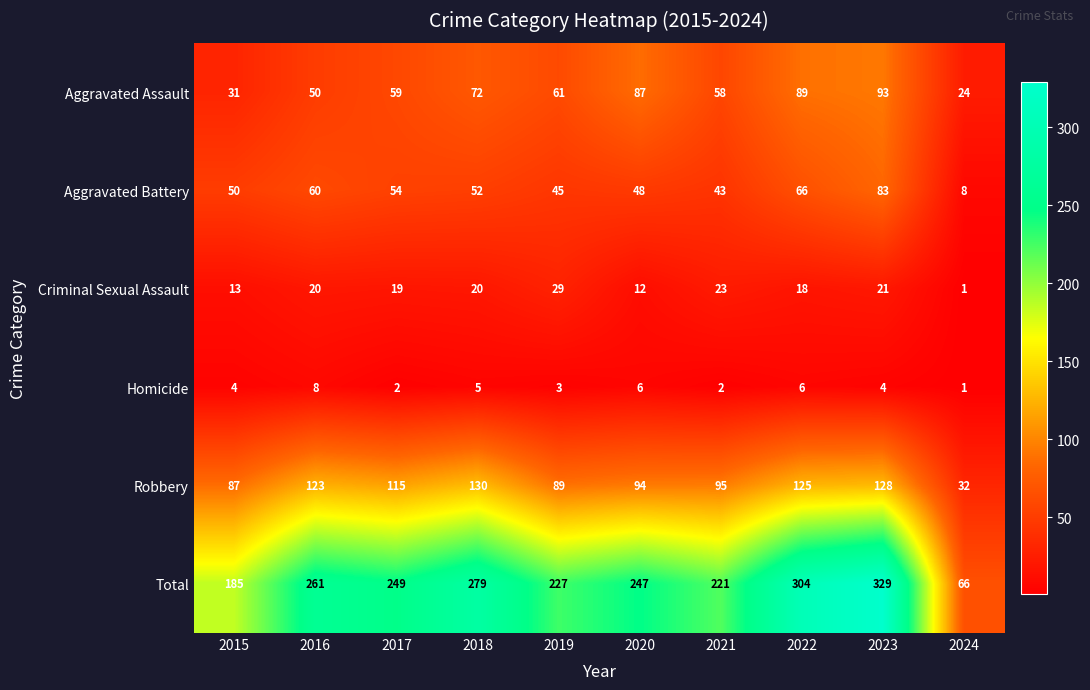

At which category is the sum across all series the highest?

2023